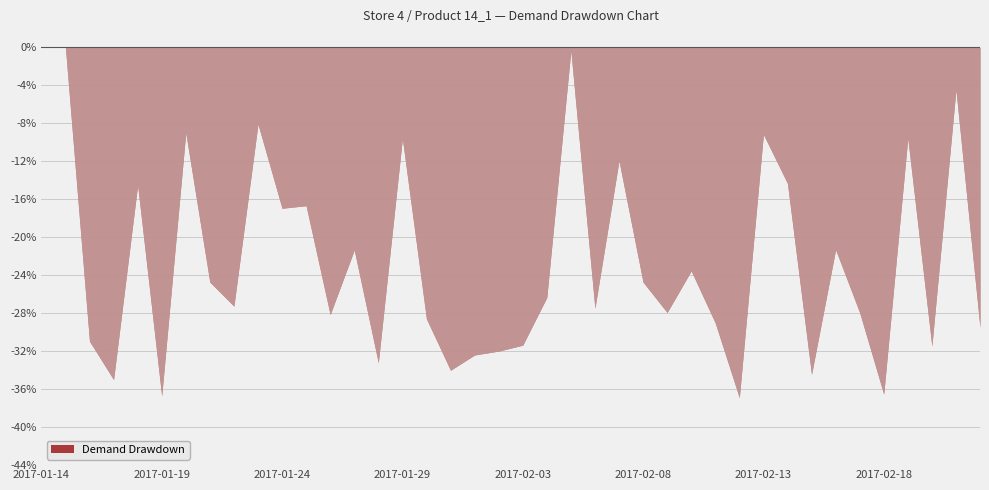

At which category does the data reach its first local valley?

2017-01-17